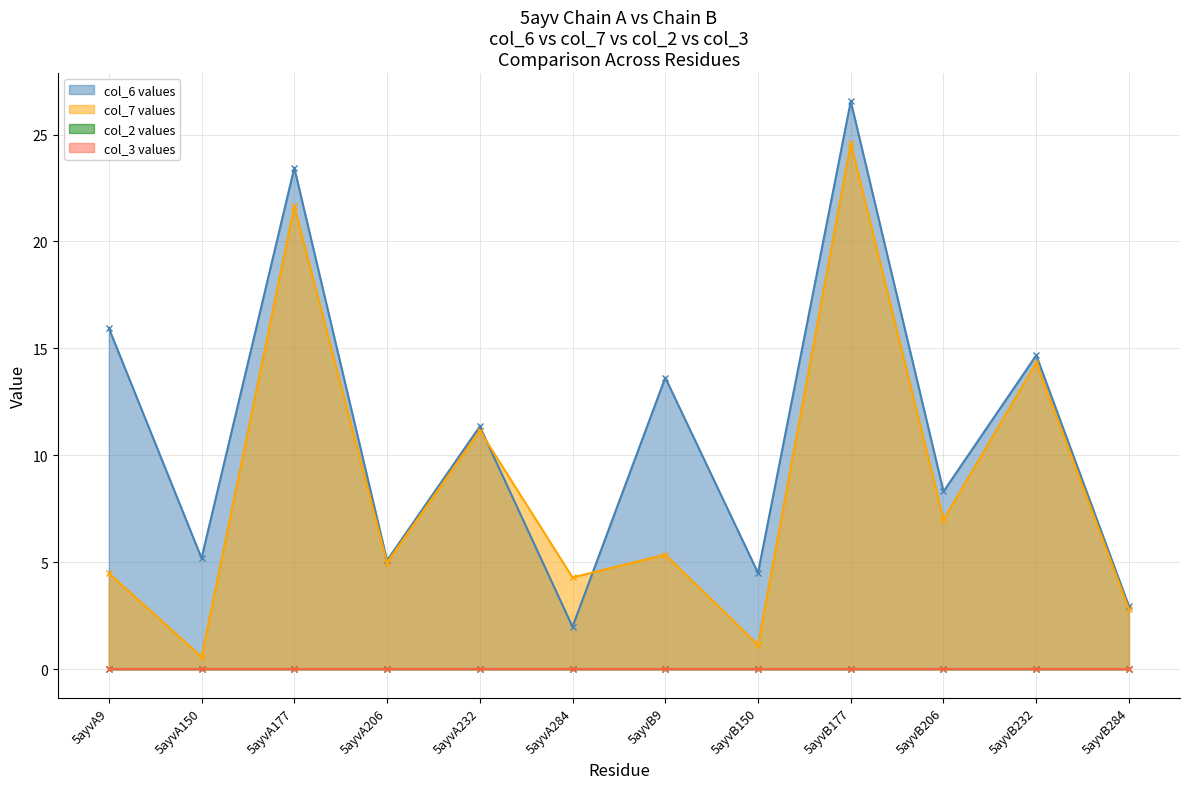

What is the sum of all col_6 values?

133.7